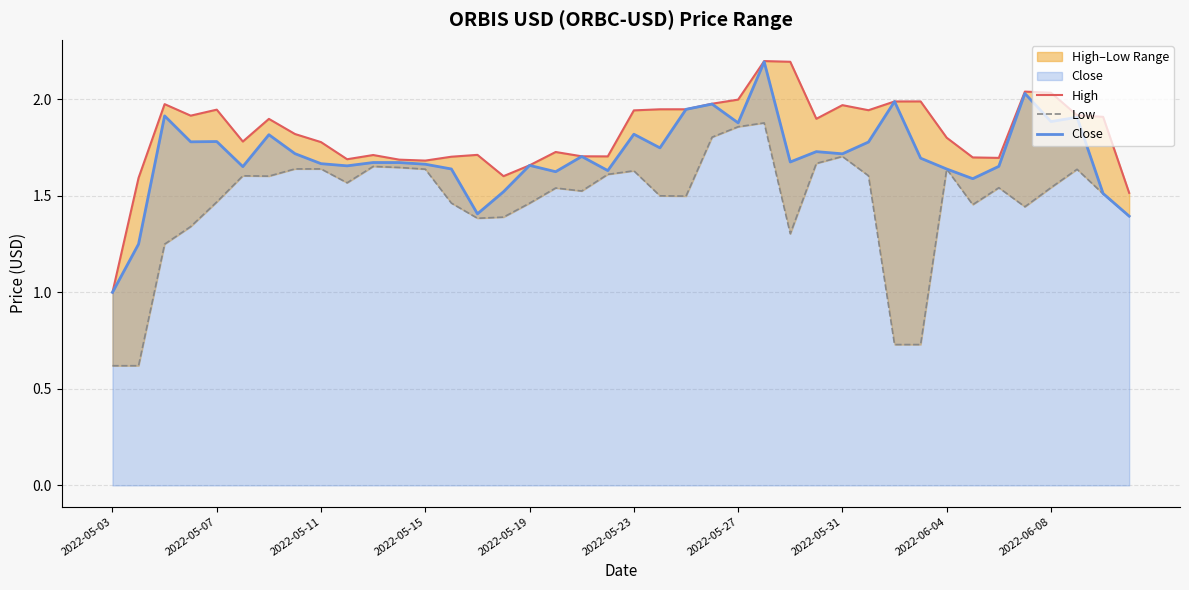

What is the minimum value for Close?

1.0